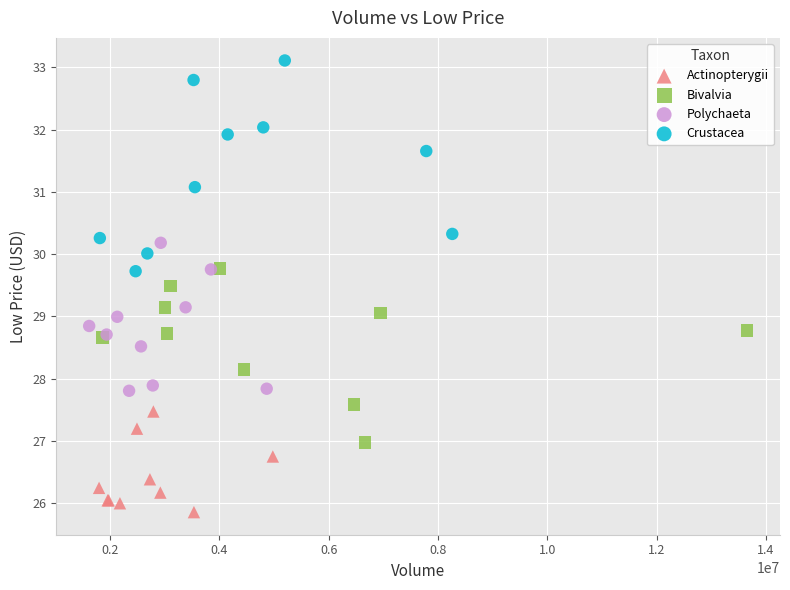

Which series contains the lowest Y value?

Actinopterygii